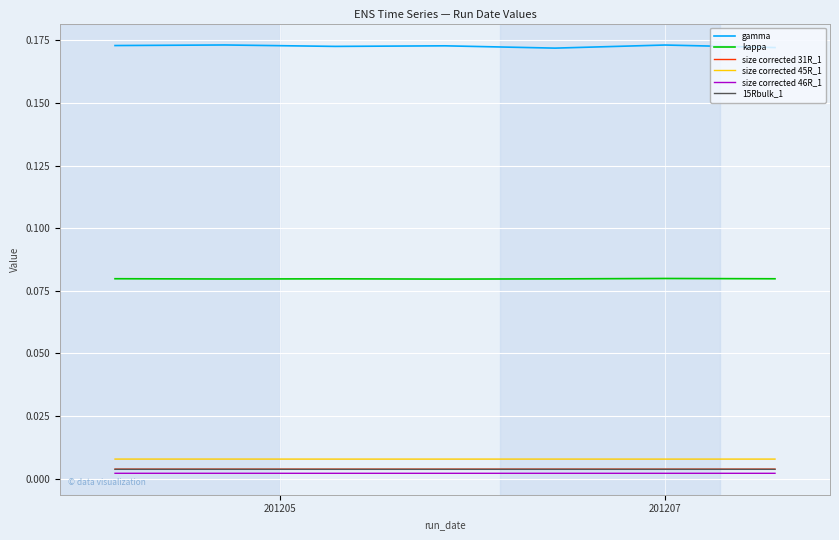

True or false: gamma and size corrected 45R_1 intersect in this chart.

False